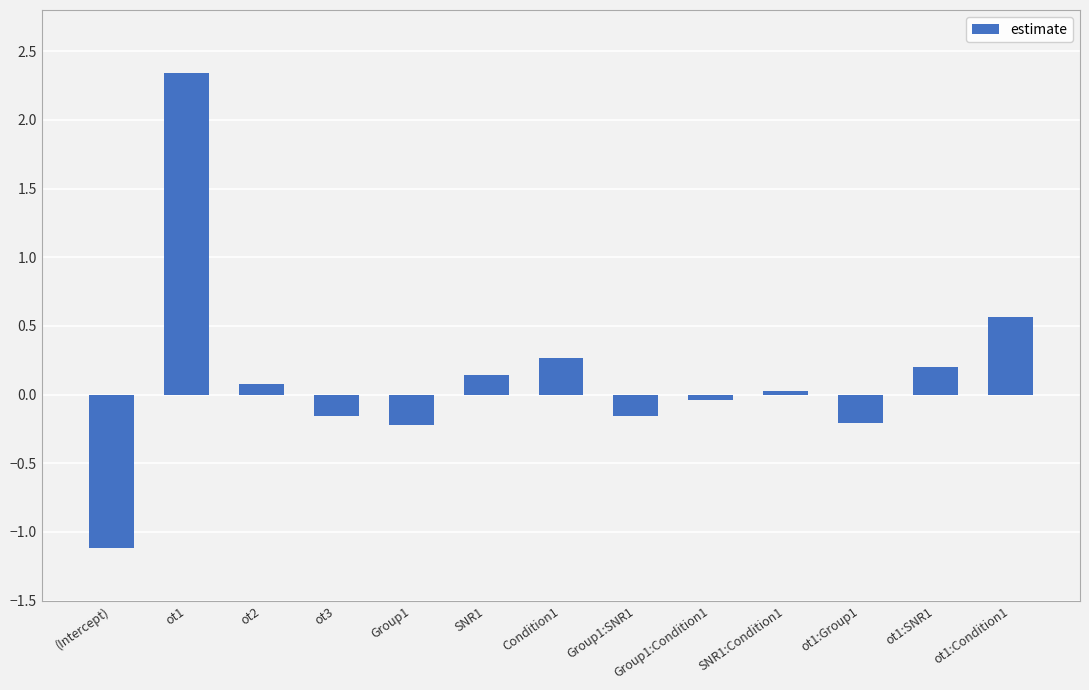

Is it true that the value at ot1:SNR1 is 0.2?

True